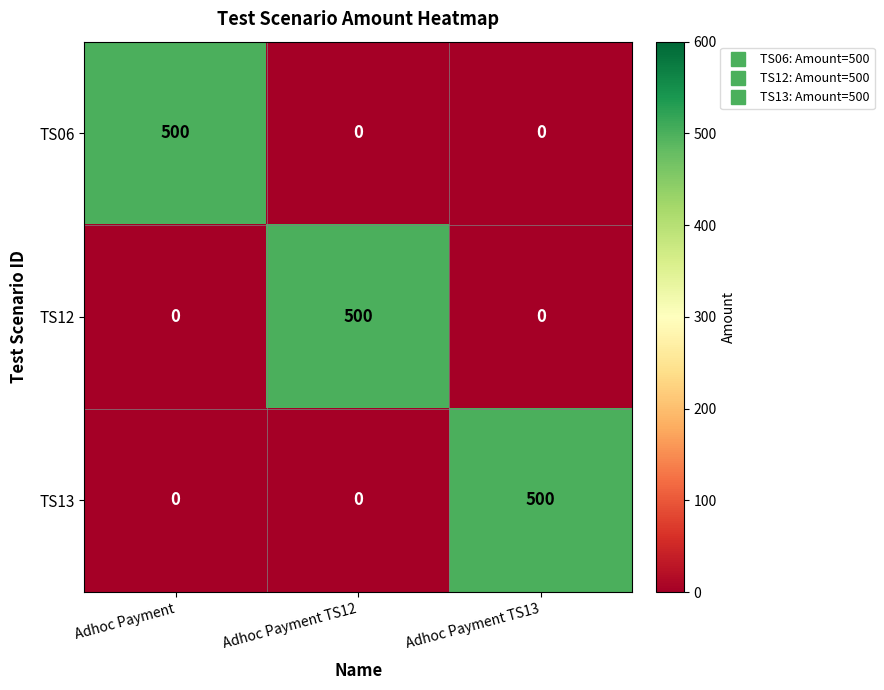

What is the greatest value displayed?

500